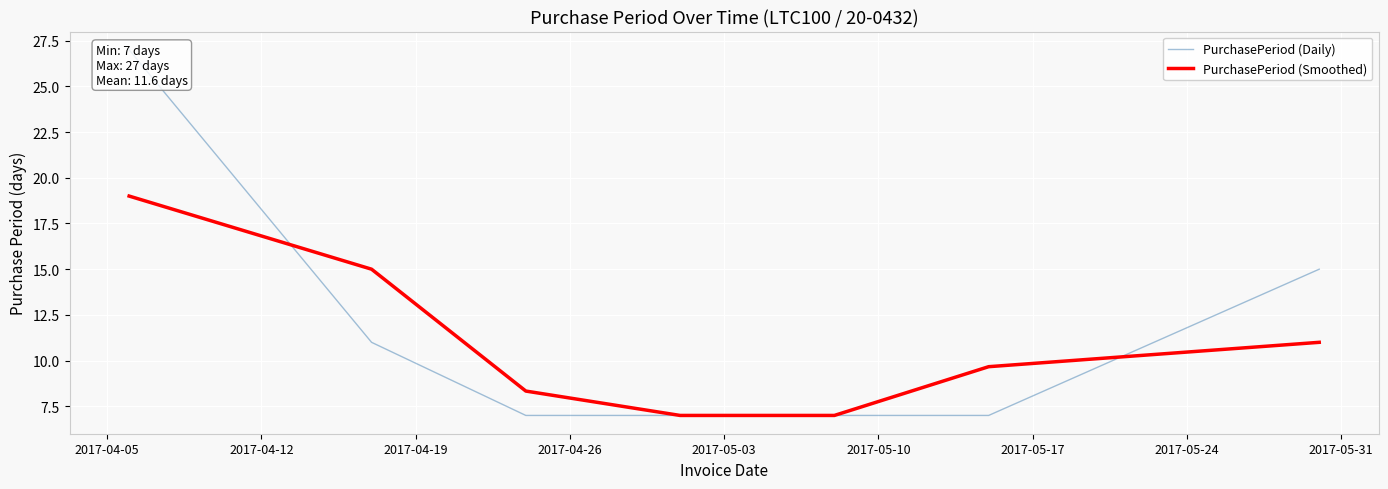

Which series changed the most between 2017-04-05 and 2017-04-12?

PurchasePeriod (Daily)